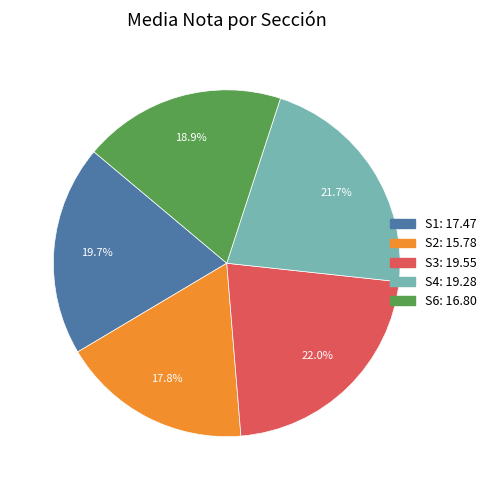

What portion of the pie excludes S1?

80.3%